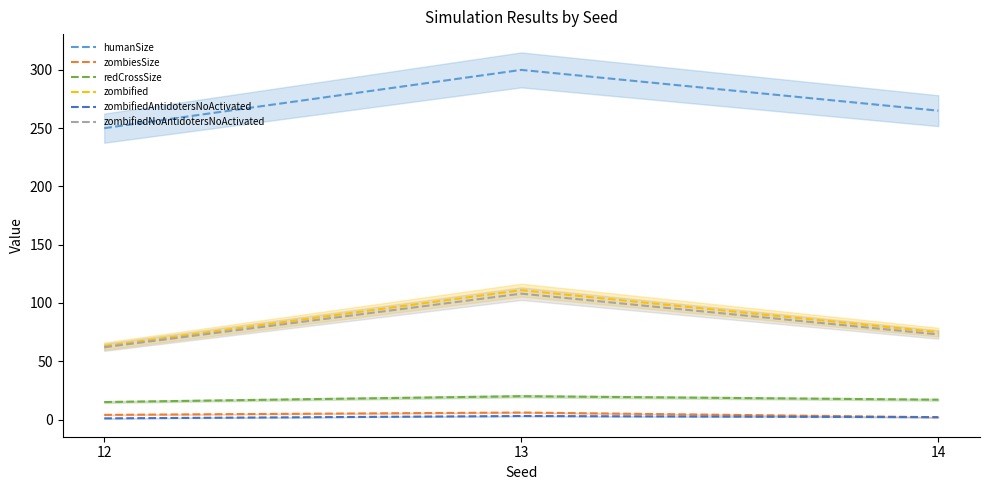

What are all the series names shown in the legend?

humanSize, zombiesSize, redCrossSize, zombified, zombifiedAntidotersNoActivated, zombifiedNoAntidotersNoActivated